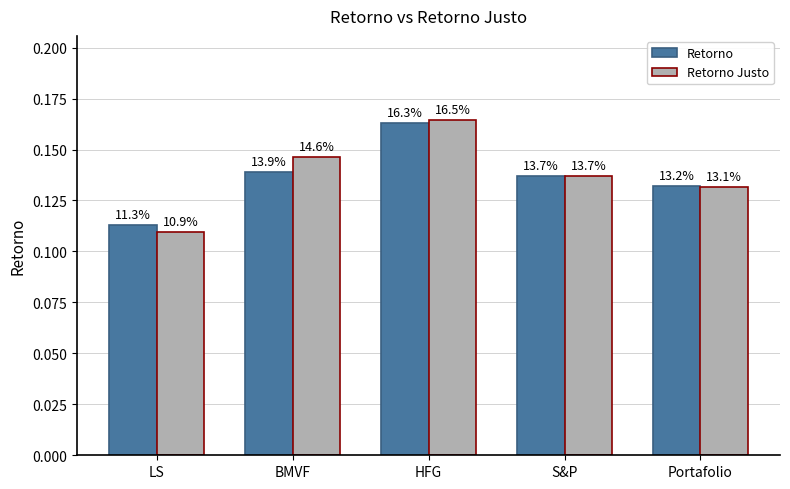

What are all the series names shown in the legend?

Retorno, Retorno Justo